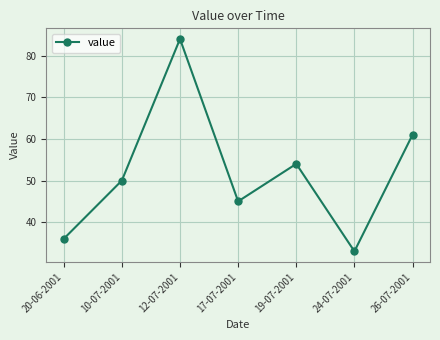

What is the difference between the values at 24-07-2001 and 10-07-2001?

17